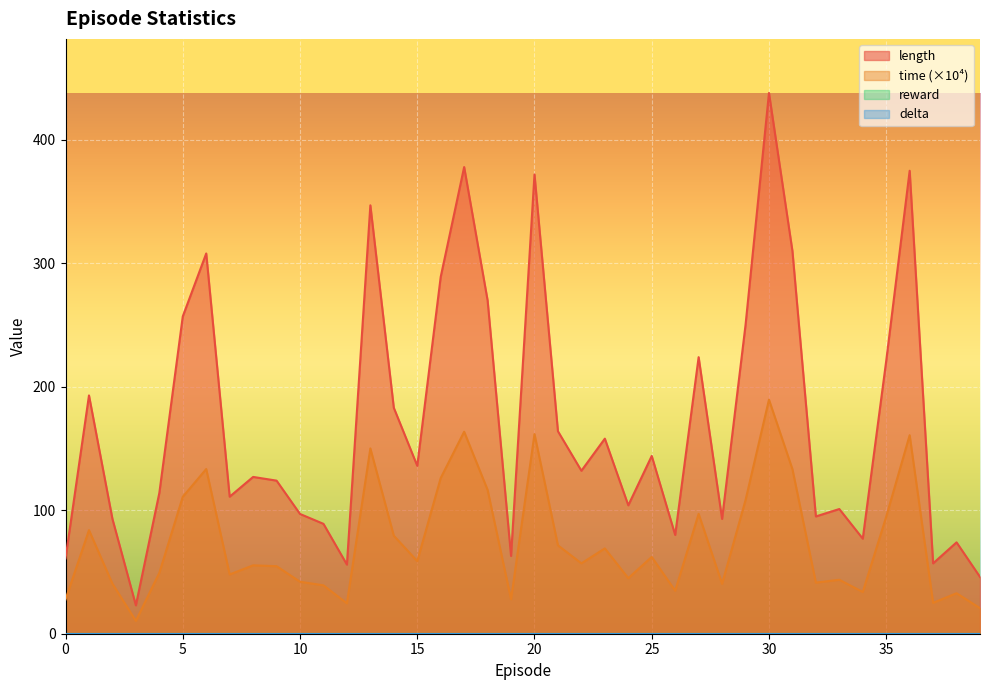

Reading left to right, transcribe all the data shown in this chart.

length: 61.0	193.0	93.0	23.0	114.0	257.0	308.0	111.0	127.0	124.0	97.0	89.0	56.0	347.0	183.0	136.0	289.0	378.0	270.0	63.0	372.0	164.0	132.0	158.0	104.0	144.0	80.0	224.0	93.0	250.0	438.0	310.0	95.0	101.0	77.0	221.0	375.0	57.0	74.0	46.0
time: 27.7	83.9	40.5	10.4	49.3	110.9	133.4	48.0	55.4	54.7	42.1	39.2	24.6	150.1	79.4	58.8	126.1	163.6	116.5	27.9	161.7	71.6	57.0	69.1	45.0	62.2	34.8	97.1	40.4	108.2	189.6	133.3	41.4	43.7	33.8	94.8	160.8	25.0	32.8	20.7